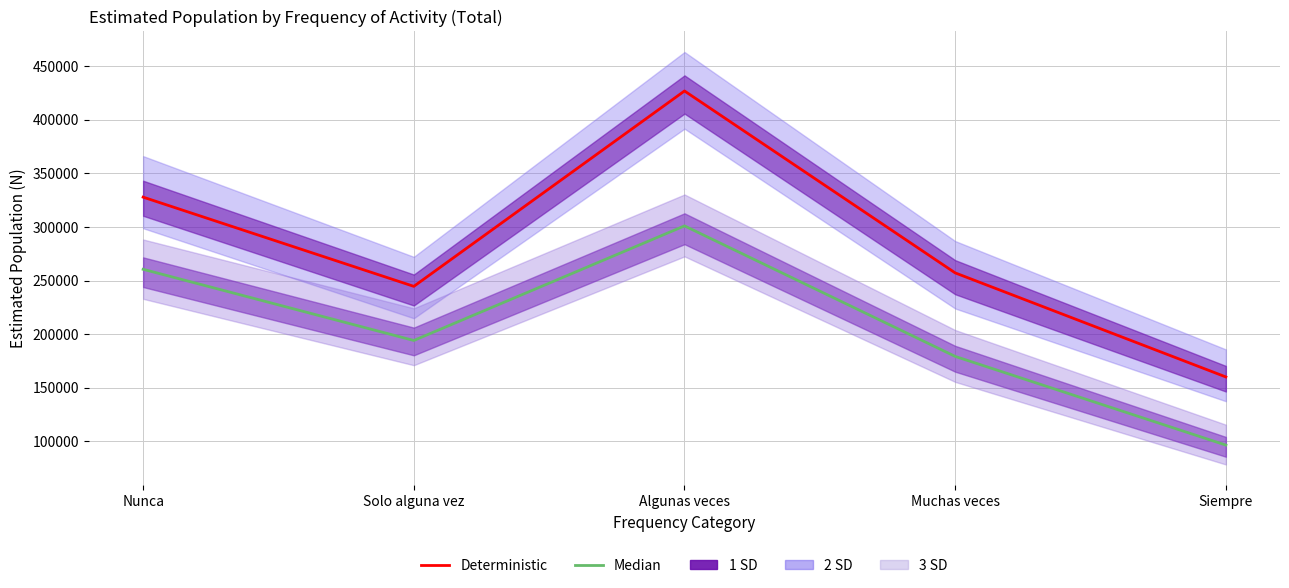

What is the value of the Mujer Estimación (Median) point at the 4th from the left?

179170